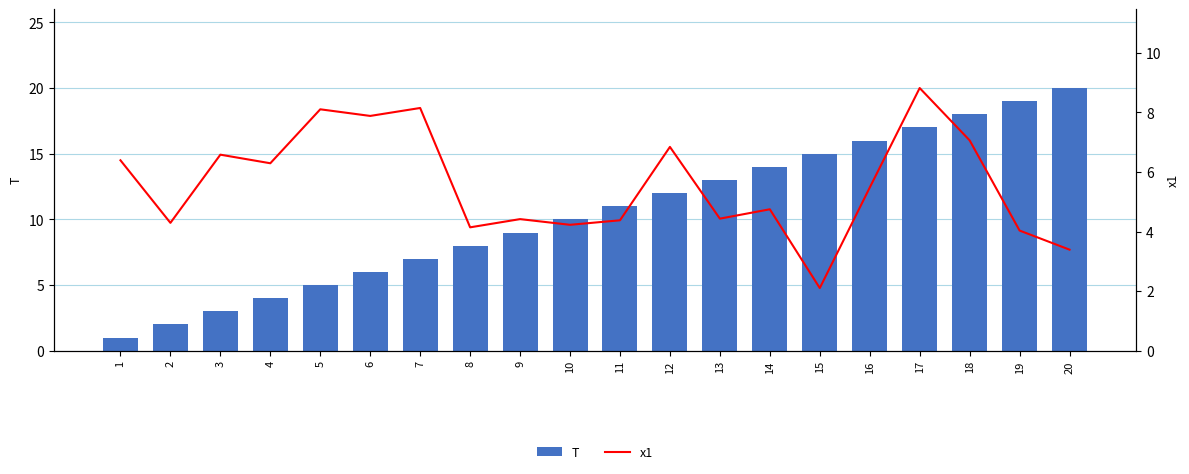

Which series has the largest total across all categories?

T